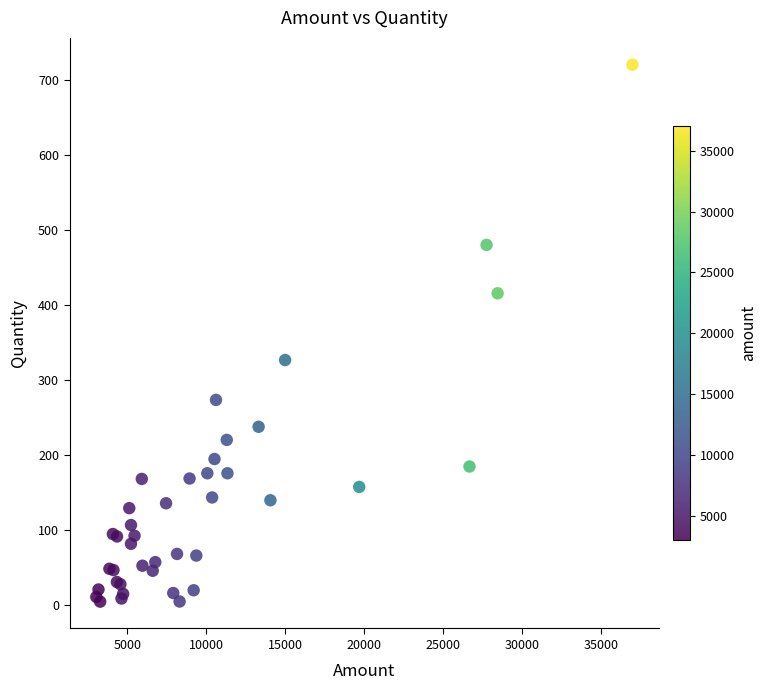

What Y value in the scatter plot is closest to 361?

326.0